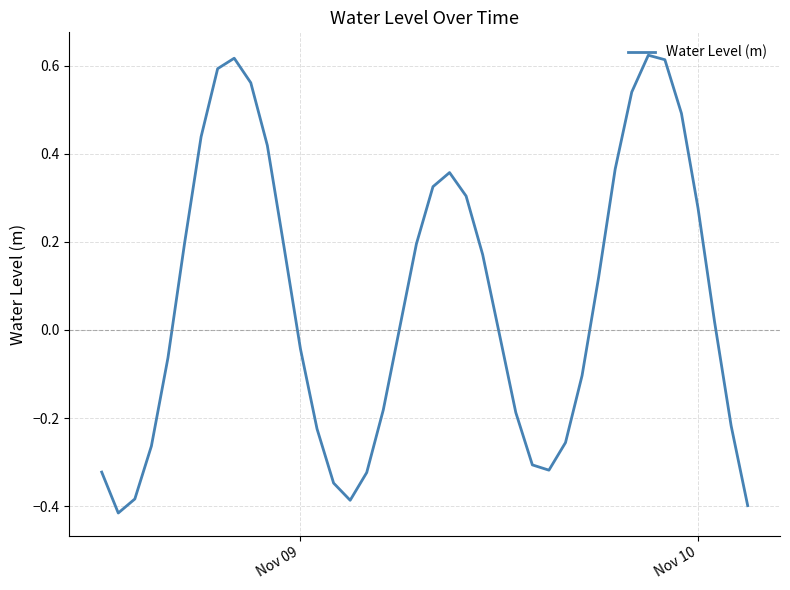

What is the difference between the maximum and minimum values?

1.0